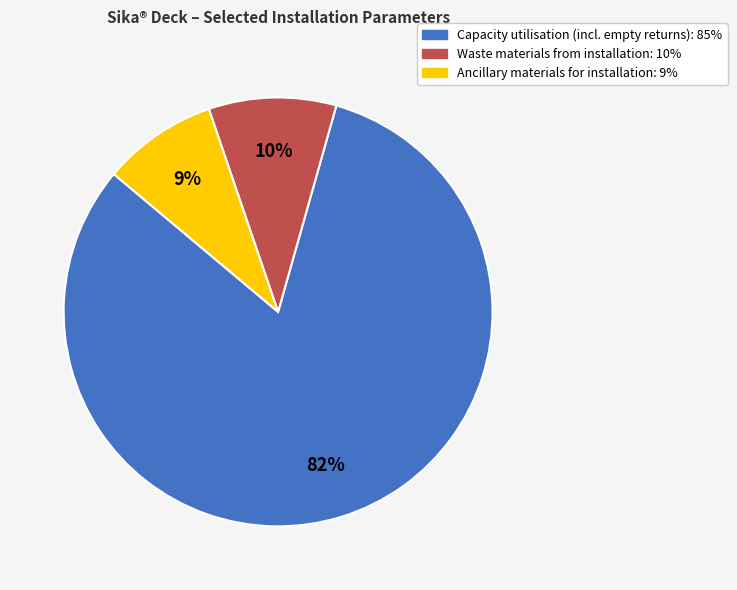

Combined, do Capacity utilisation (incl. empty returns): 85% and Ancillary materials for installation: 9% account for over 50%?

Yes